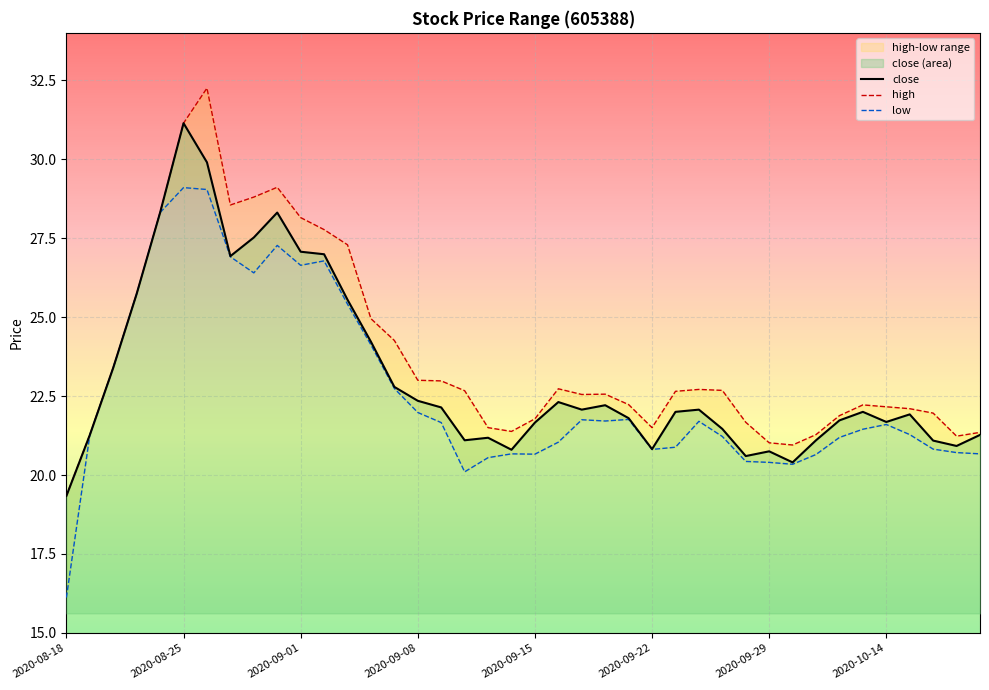

In low, how many points are higher than both neighbors (excluding endpoints)?

8